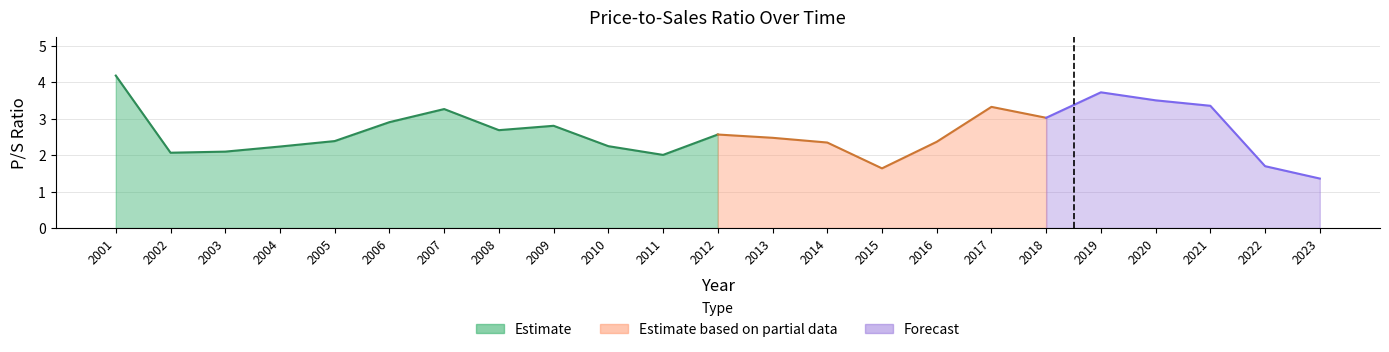

Reading left to right, what are all the values shown in this chart?

2001=4.2	2002=2.1	2003=2.1	2004=2.2	2005=2.4	2006=2.9	2007=3.3	2008=2.7	2009=2.8	2010=2.2	2011=2.0	2012=2.6	2013=2.5	2014=2.4	2015=1.6	2016=2.4	2017=3.3	2018=3.0	2019=3.7	2020=3.5	2021=3.4	2022=1.7	2023=1.4